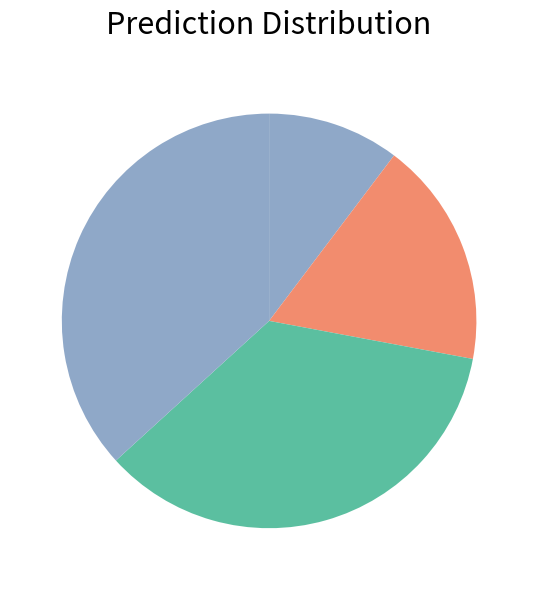

Count the number of slices in the pie.

4